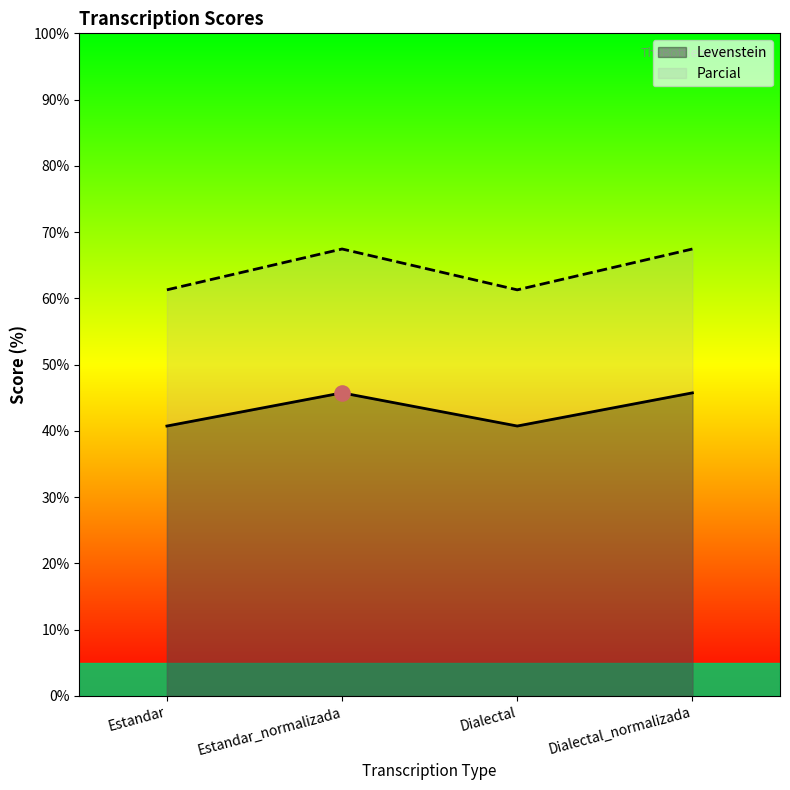

What is the total value across all series at Dialectal?

102.0